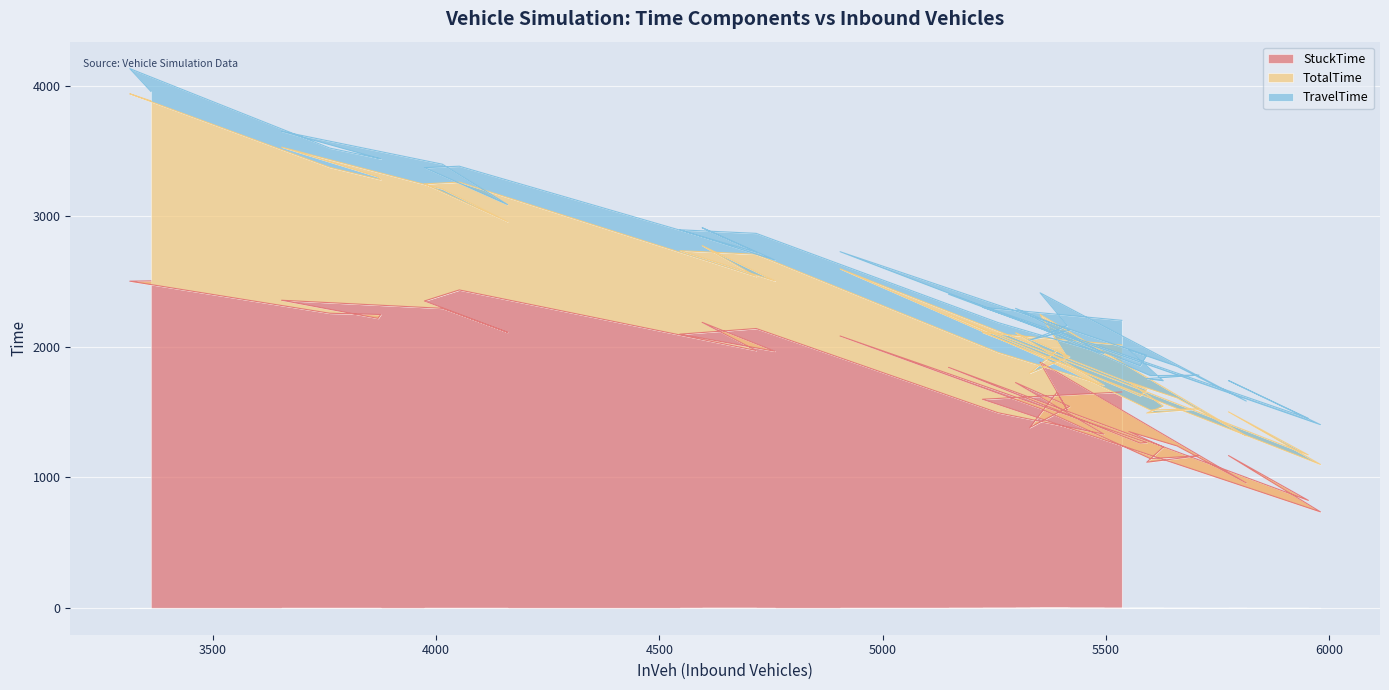

What is the label of the 37th point from the left?

5775